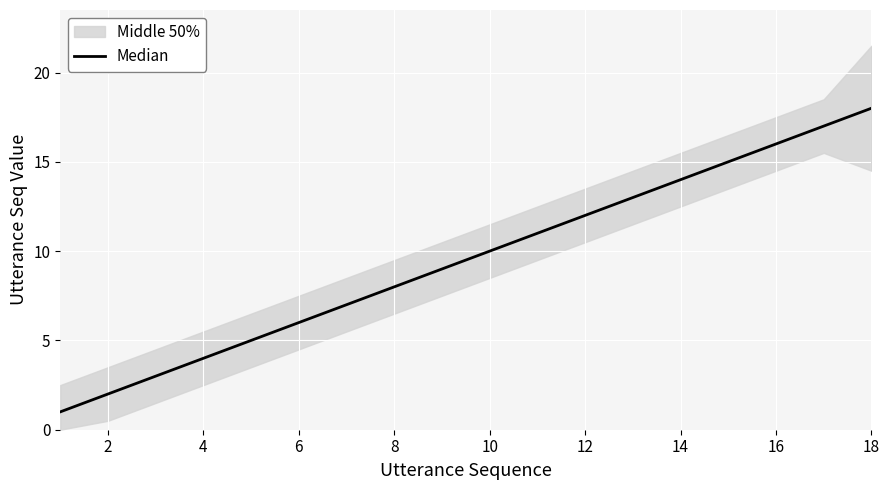

Between 6 and 18, which is larger?

18